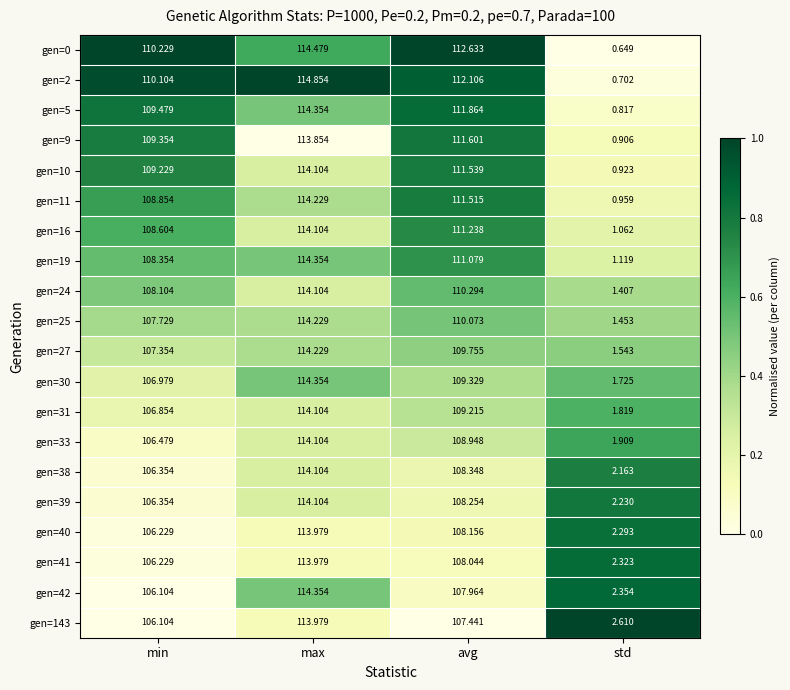

List the labels in order of gen=41 value, smallest first.

std, min, avg, max